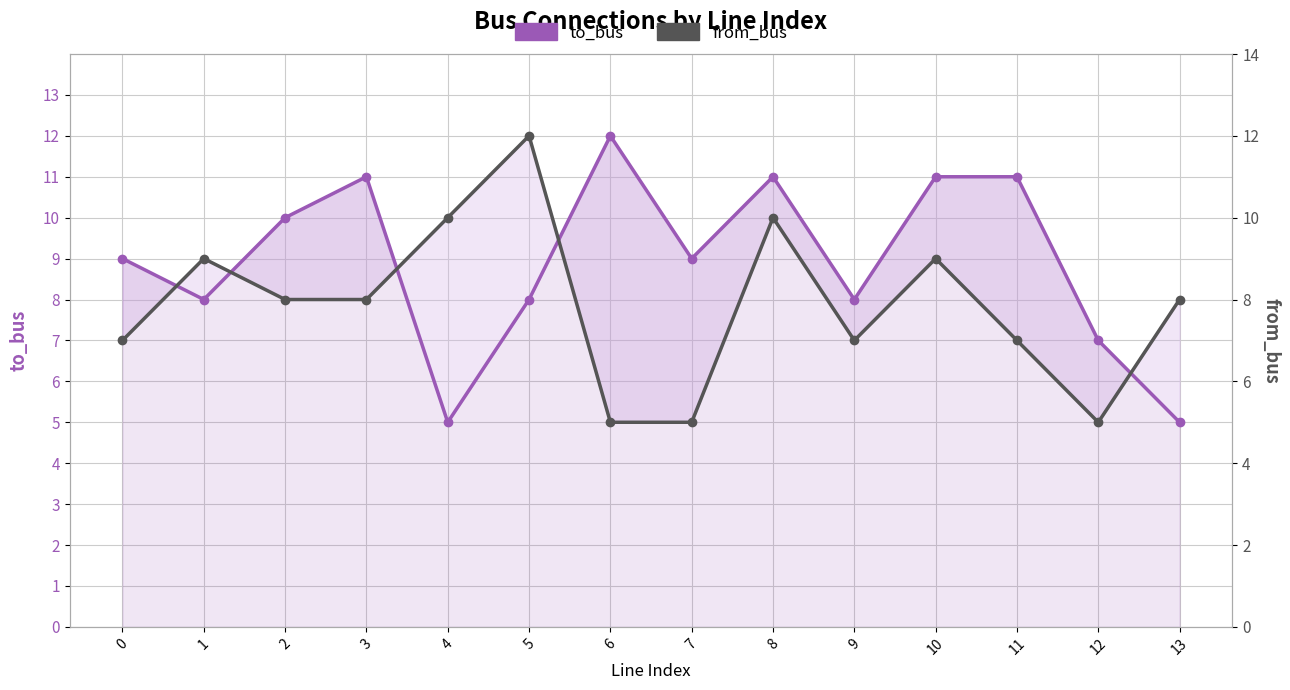

At which category is the sum across all series the highest?

8